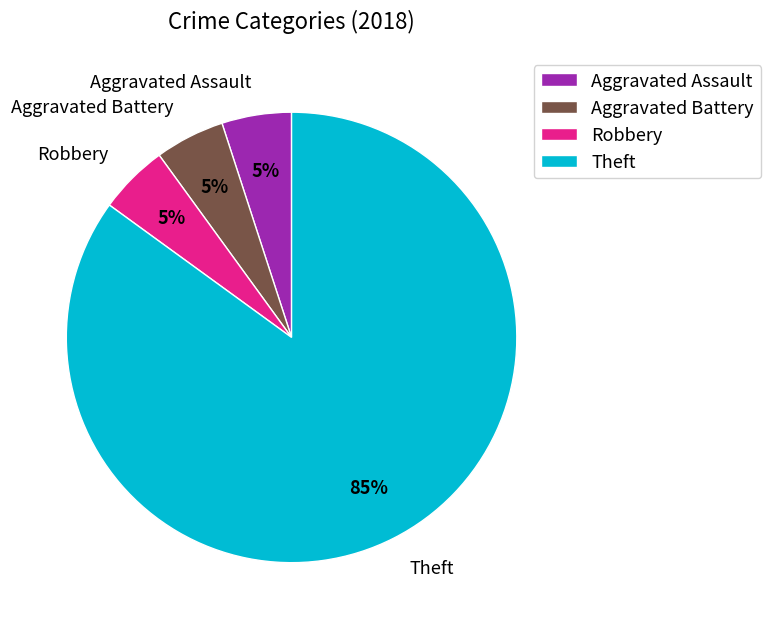

What percentage is the Robbery slice, to the nearest percent?

5%